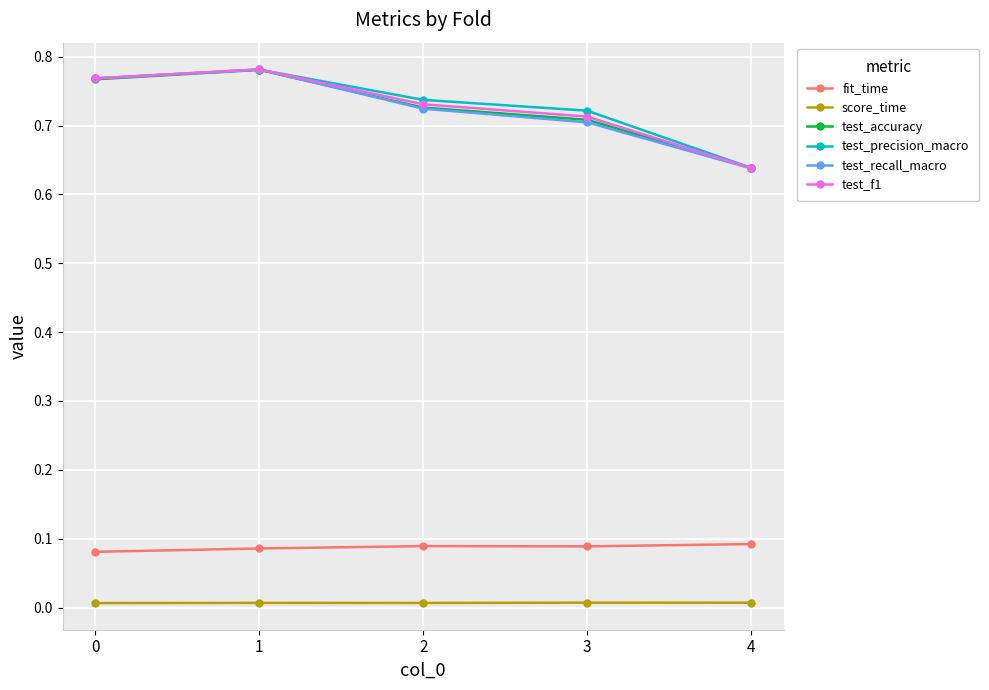

In test_precision_macro, how many points are higher than both neighbors (excluding endpoints)?

1